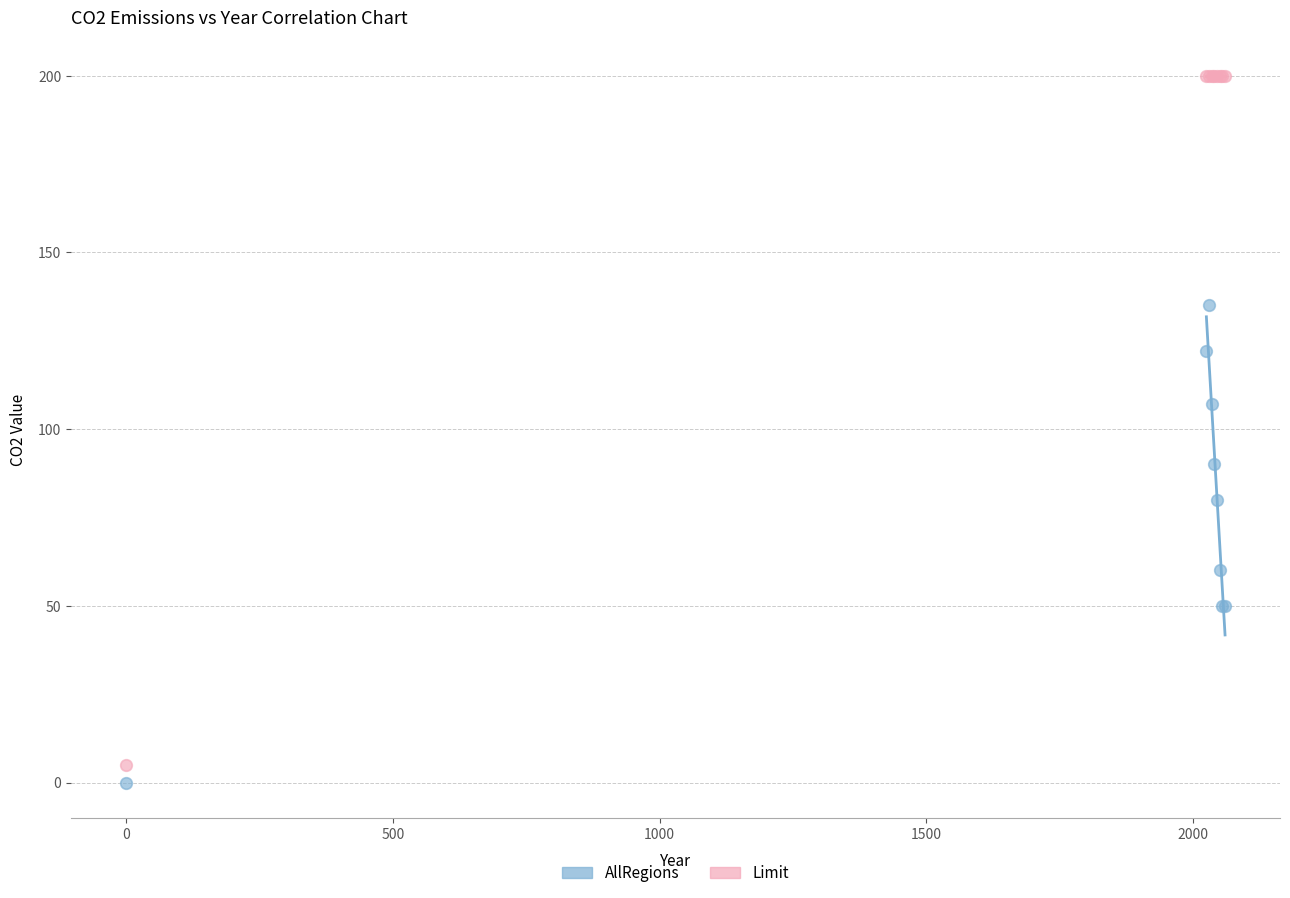

Which series reaches the maximum Y coordinate?

Limit